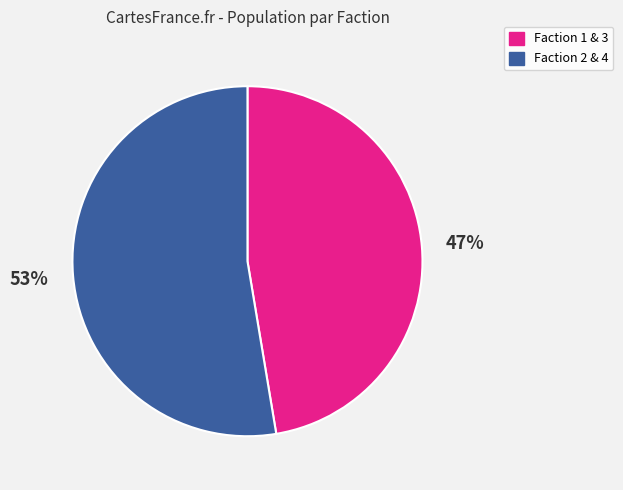

Is the sum of Faction 1 & 3 and Faction 2 & 4 greater than half?

Yes